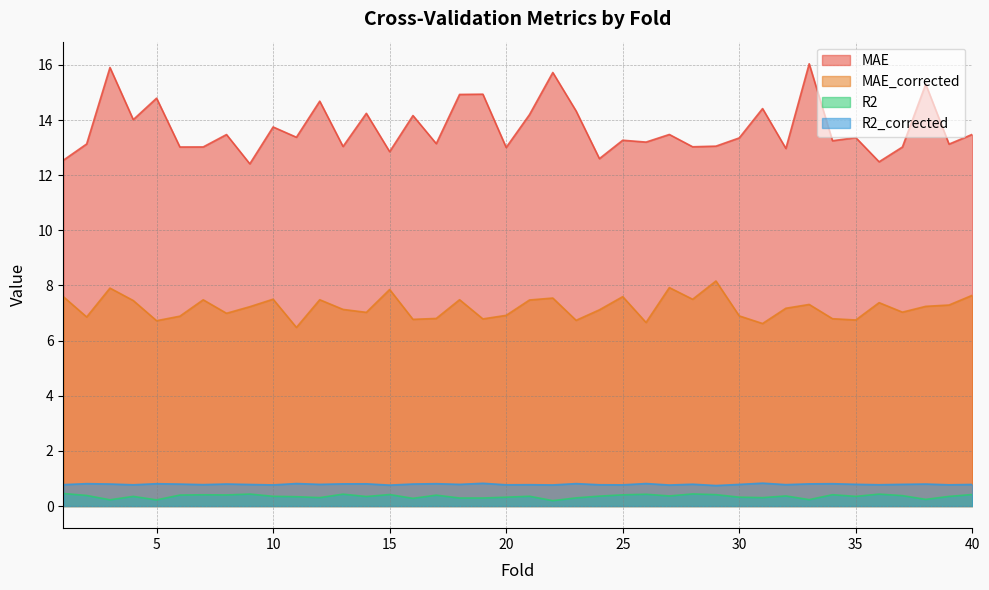

At which category does MAE reach its first local valley?

4